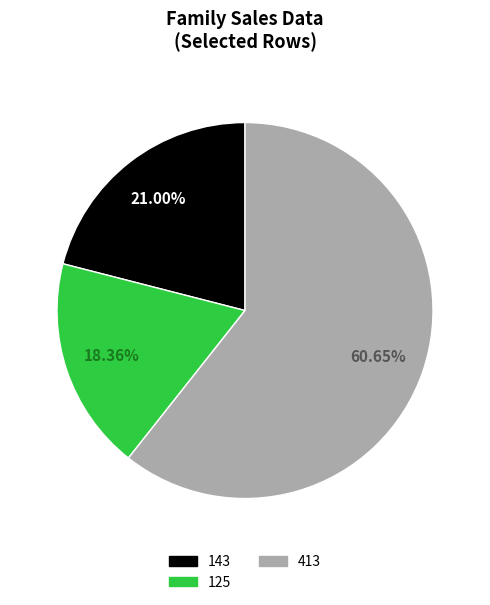

Does any single category account for the majority?

Yes